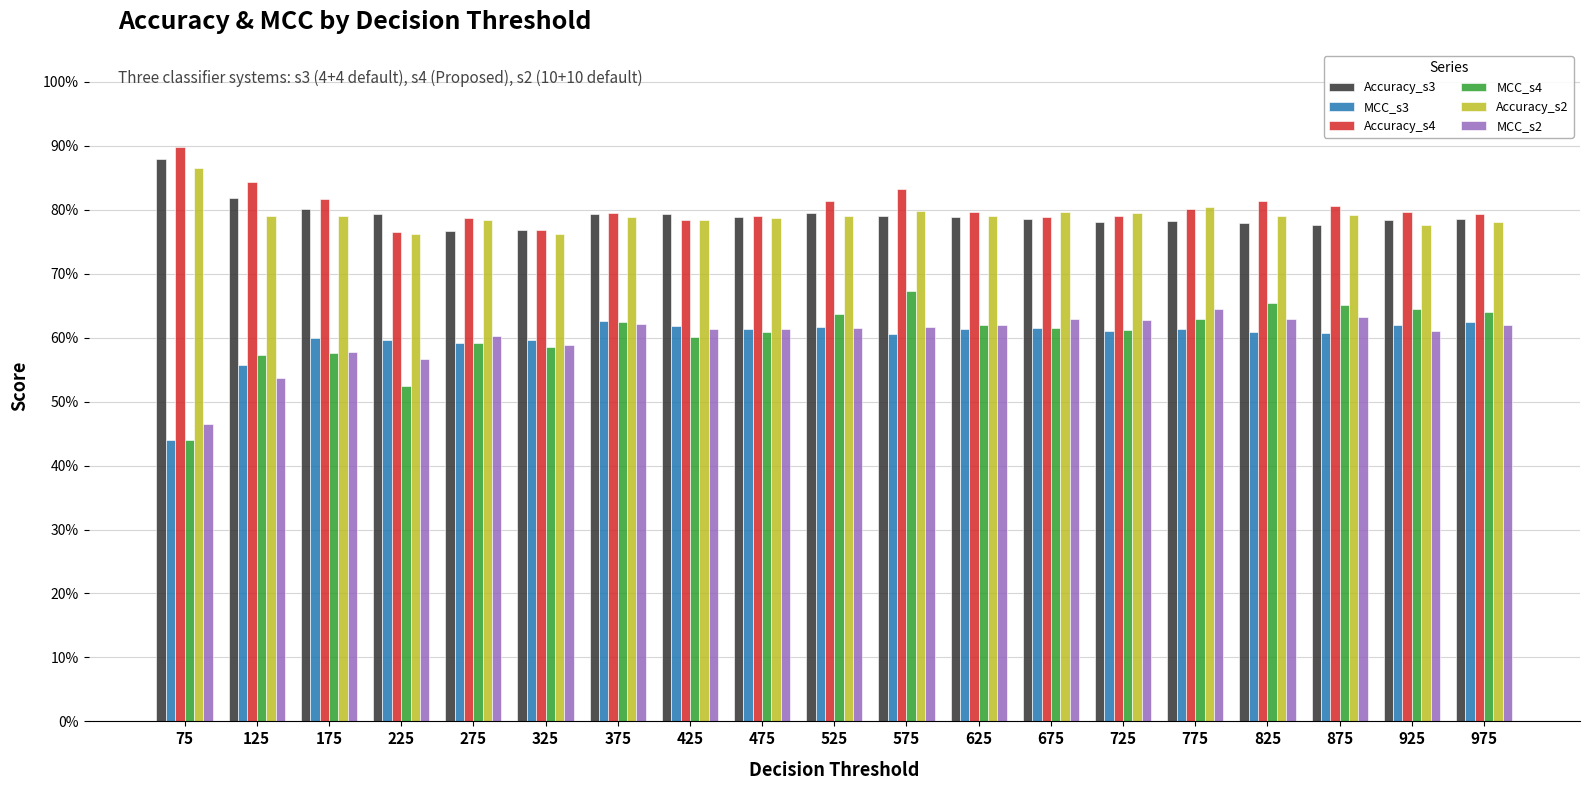

At which category is the sum across all series the highest?

575